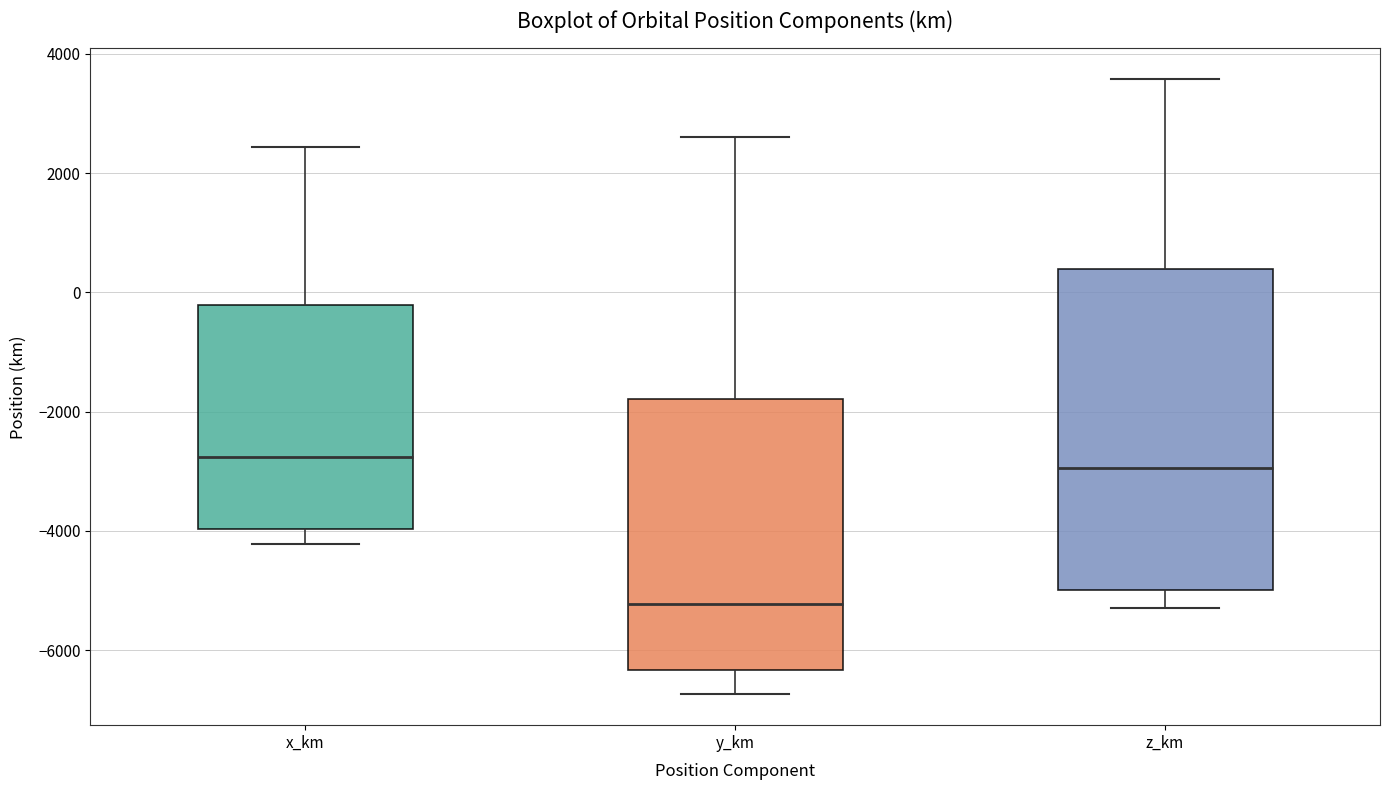

Reading left to right, transcribe this box plot: for each box, give where its median line is, the range the box spans, and where its two whiskers end, as read against the y-axis. The values are not printed on the chart, so give them approximately, as read against the axis.

x_km: median -2800, box -4000 to -200, whiskers -4200 to 2400
y_km: median -5200, box -6400 to -1800, whiskers -6800 to 2600
z_km: median -3000, box -5000 to 400, whiskers -5200 to 3600